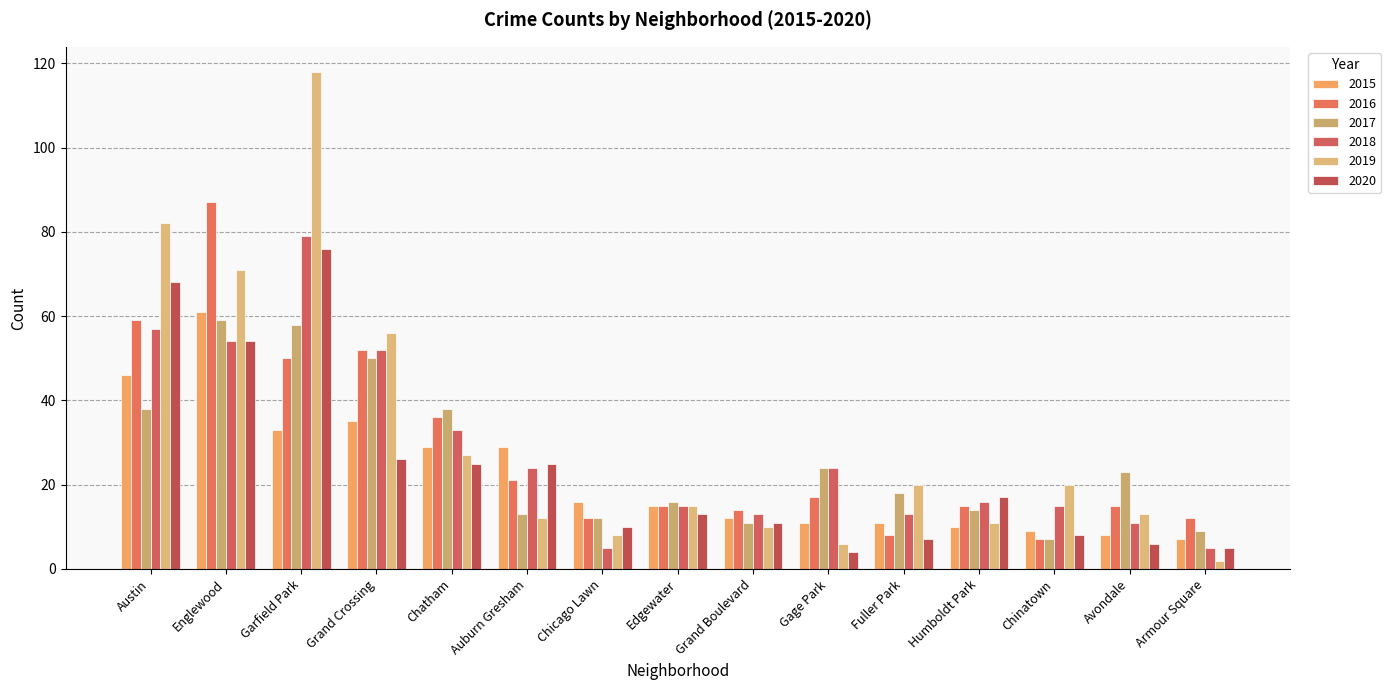

What is the total value across all series at Chicago Lawn?

63